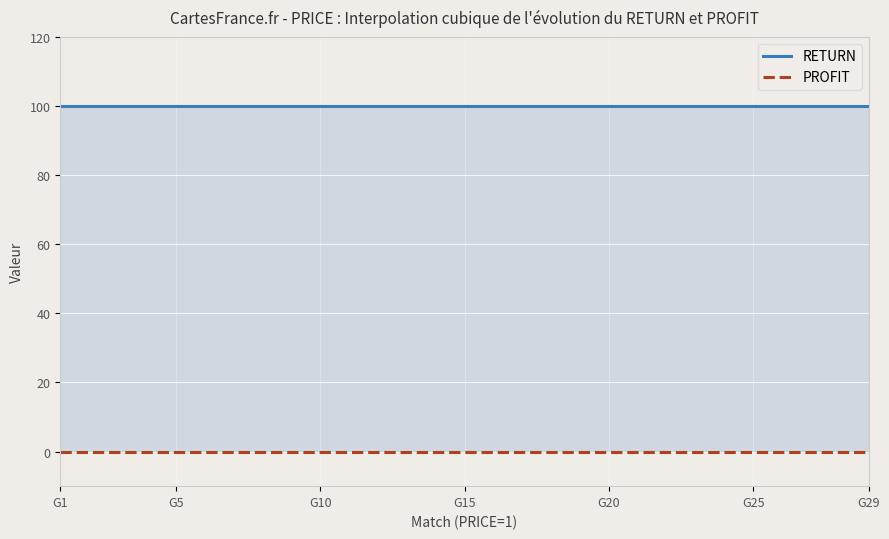

True or false: RETURN and PROFIT cross at least once.

False